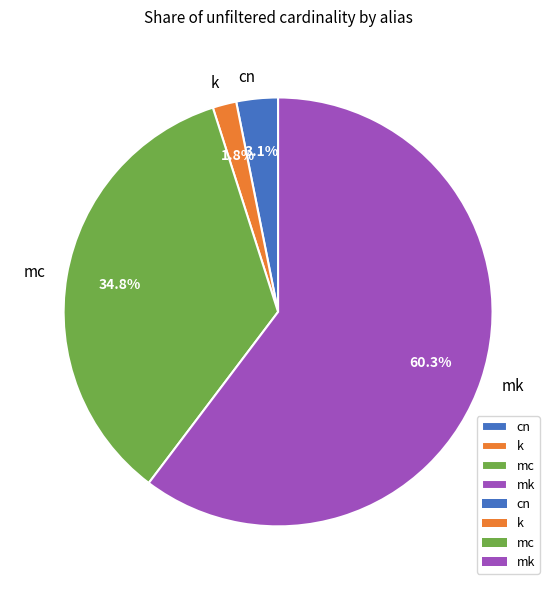

Is it true that mk is 60% of the pie?

True